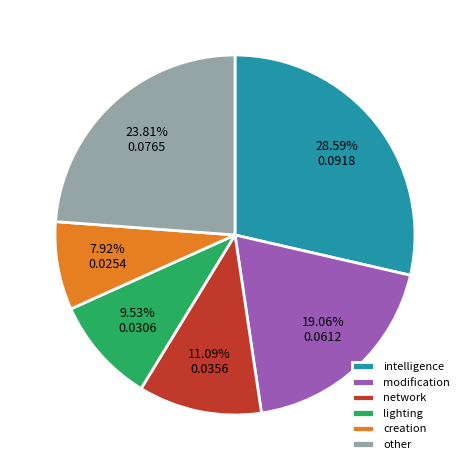

Is it true that intelligence is 29% of the pie?

True